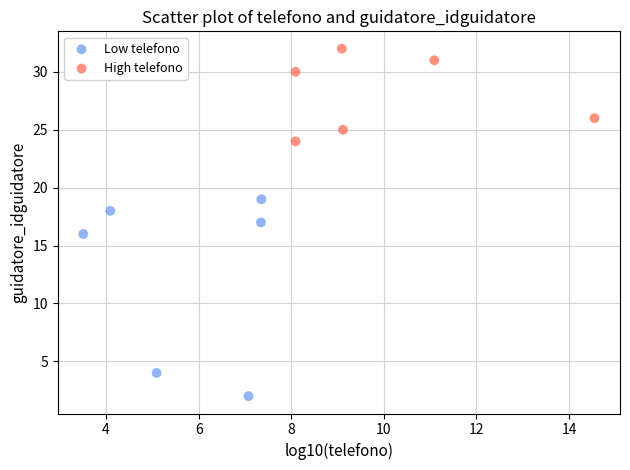

Which series has the widest spread of Y values?

Low telefono